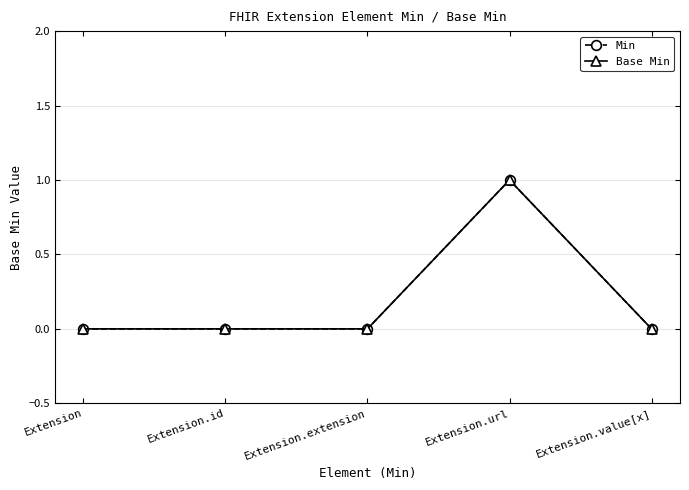

What is the sum of all Min values?

1